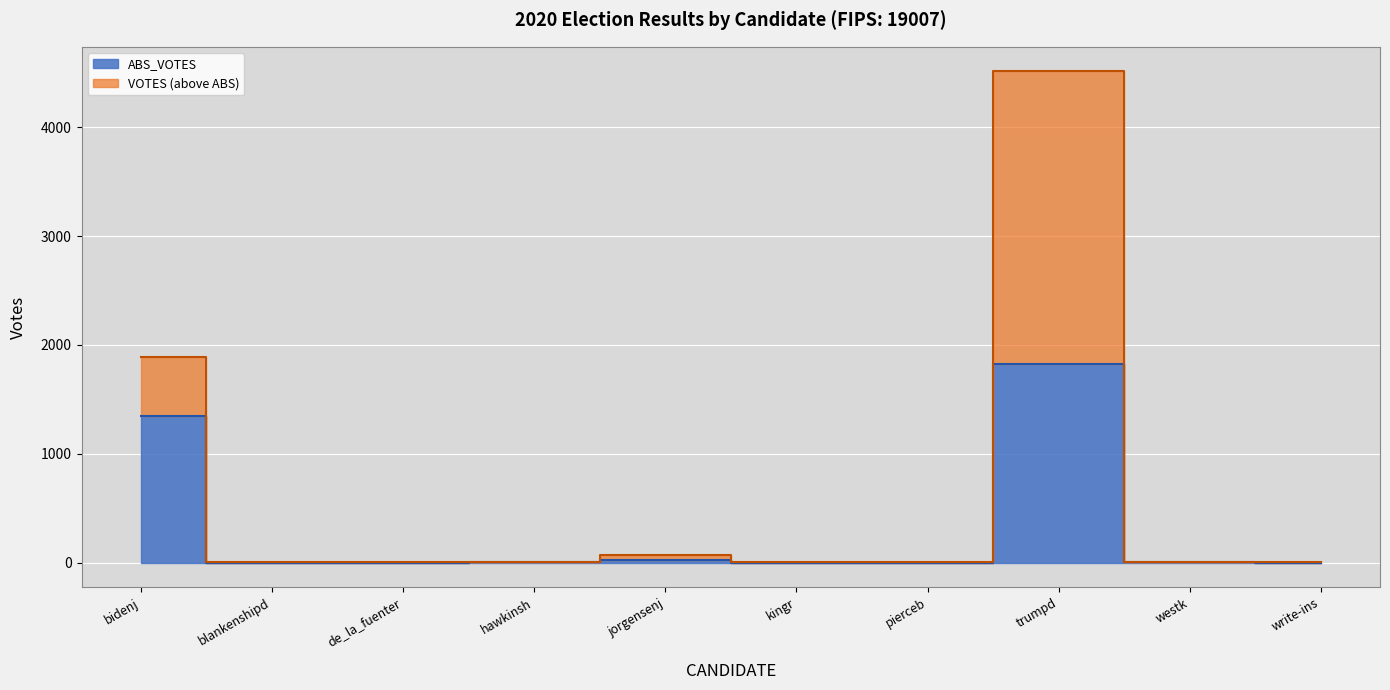

At which category is the sum across all series the highest?

trumpd